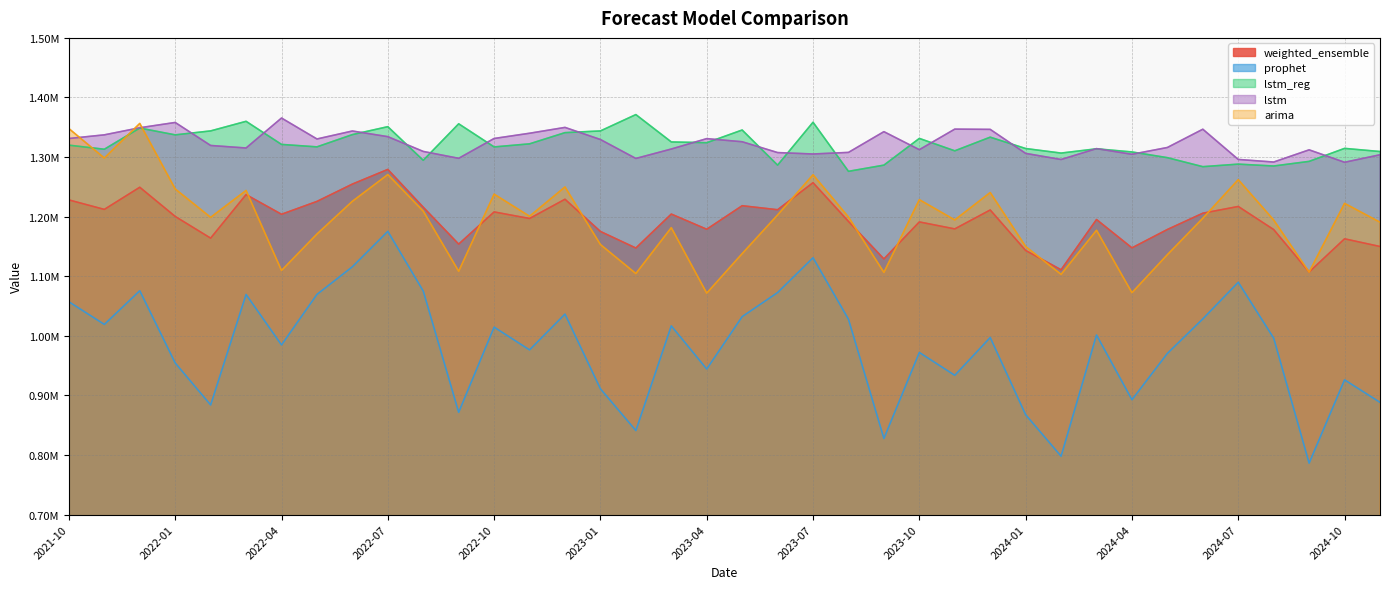

How many values in the arima series exceed 1198826?

19